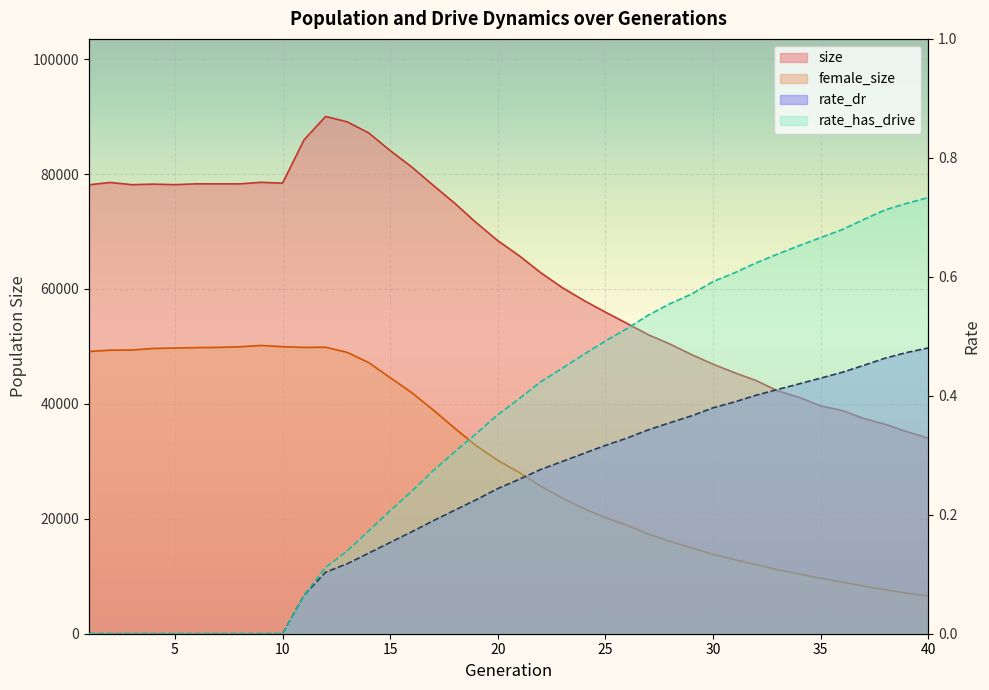

Which label corresponds to the smallest value in the chart?

1